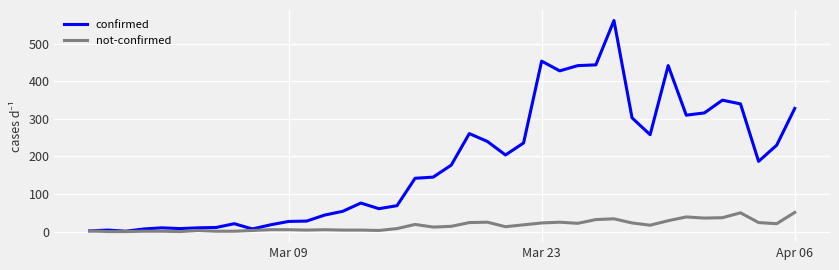

What is the maximum value for not-confirmed?

51